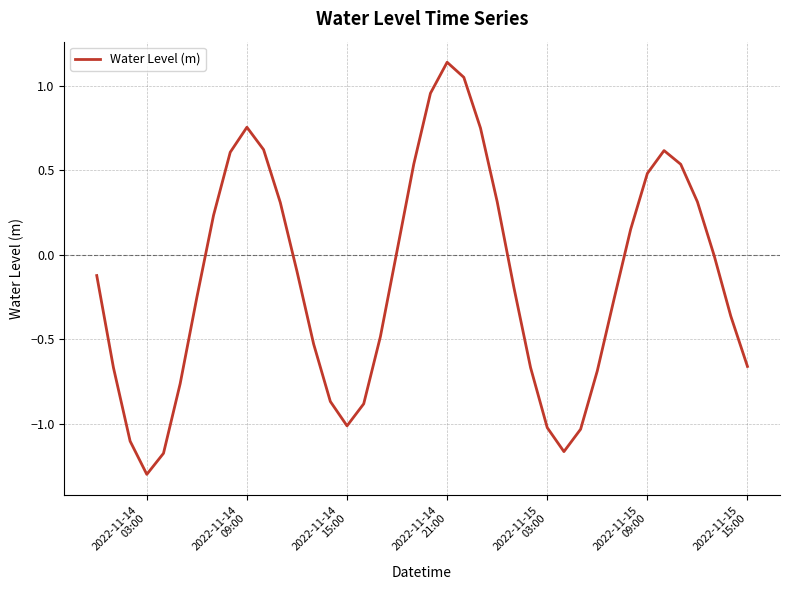

What is the difference between the maximum and minimum values?

2.4